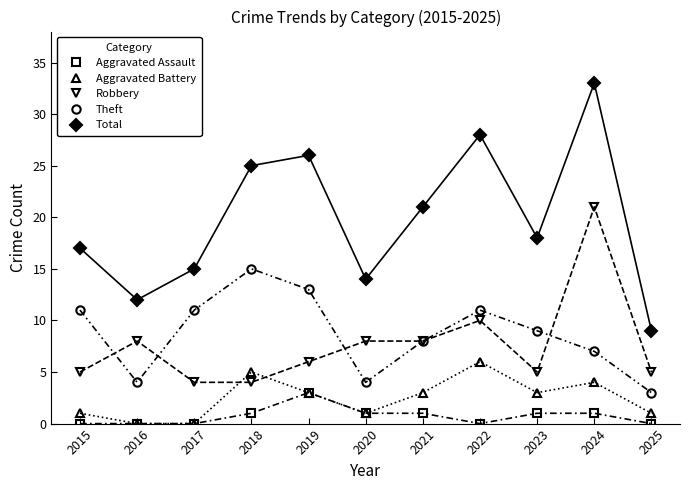

True or false: Aggravated Assault and Robbery cross at least once.

False